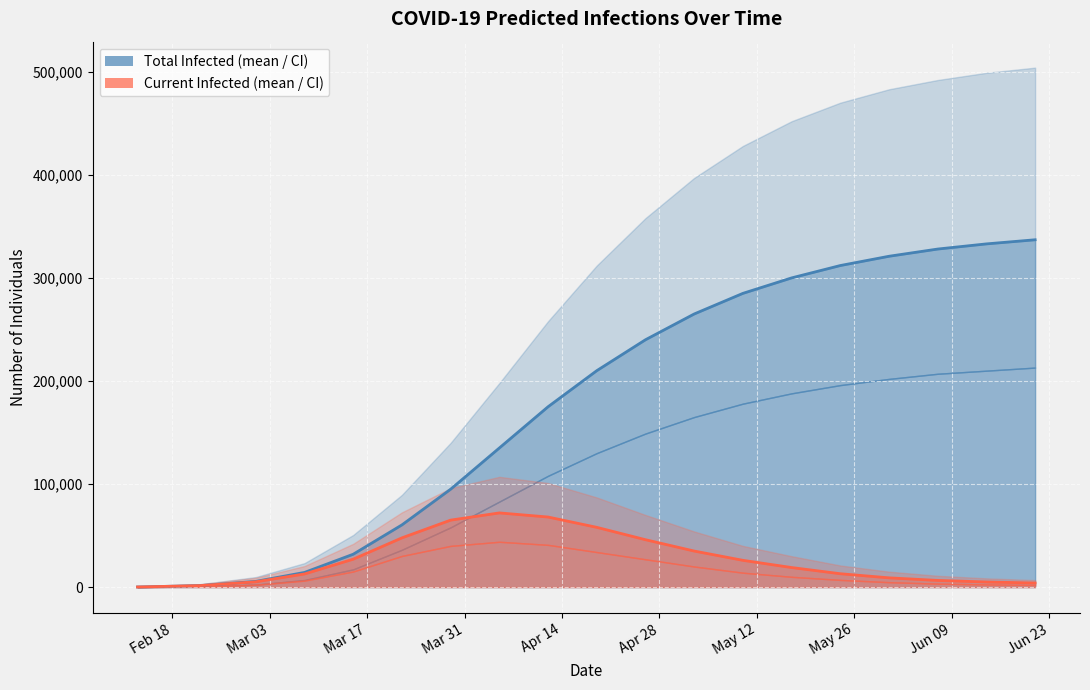

Where is predicted_total_infected_mean nearest to the value 168564?

8